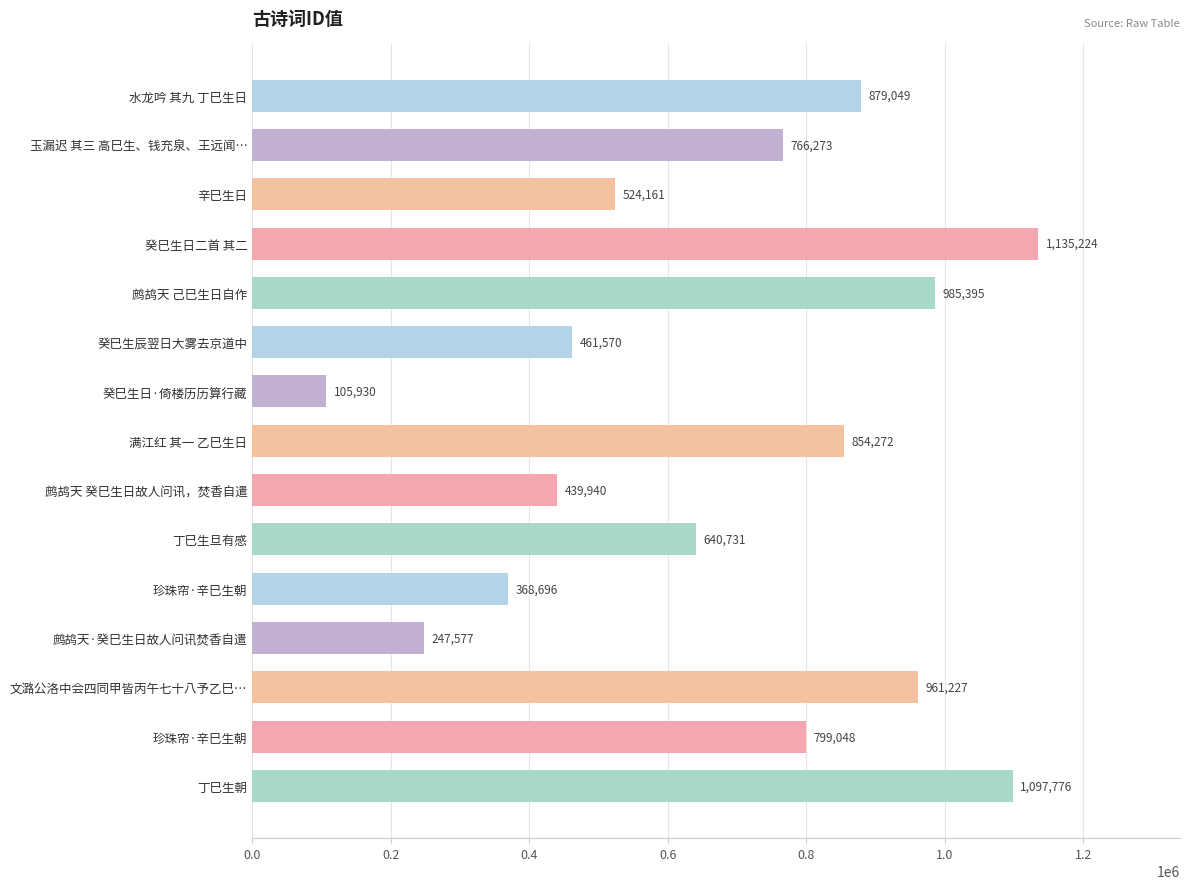

At which category does the chart reach its peak across all series?

癸巳生日二首 其二